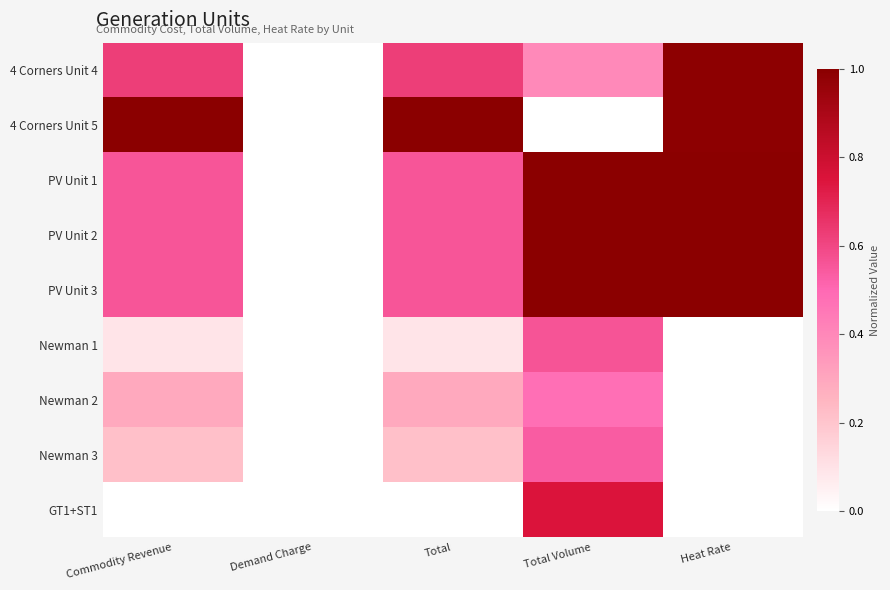

Which series has the largest total across all categories?

PV Unit 1